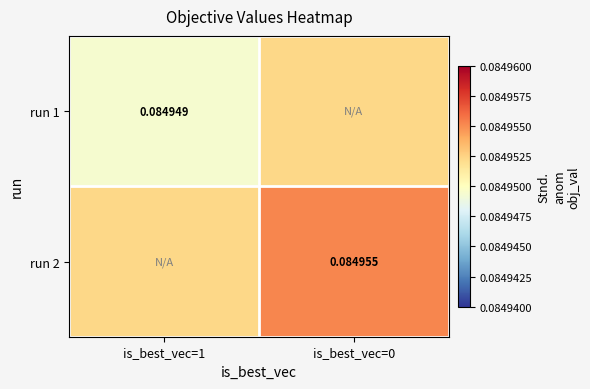

List the labels in order of run 1 value, largest first.

is_best_vec=0, is_best_vec=1